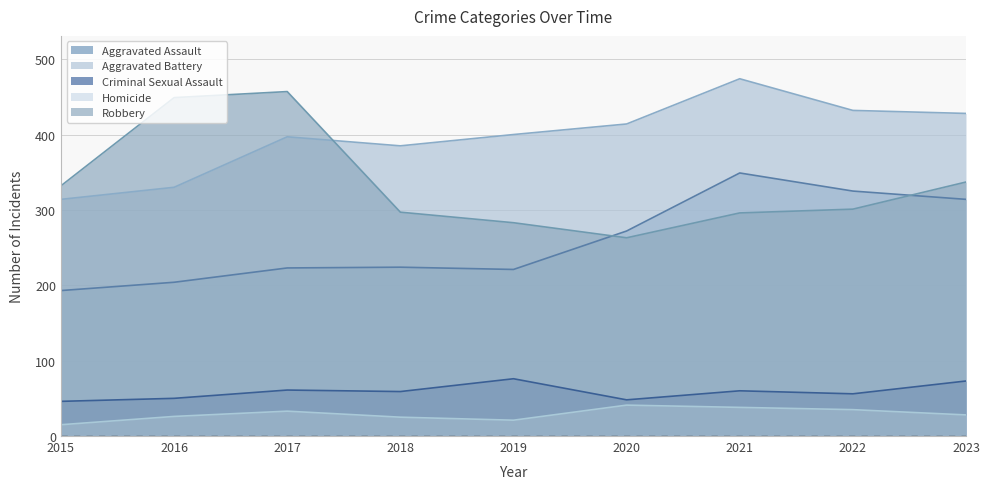

Reading left to right, extract all data points from this chart.

Aggravated Assault: 2015=193	2016=204	2017=223	2018=224	2019=221	2020=272	2021=349	2022=325	2023=314
Aggravated Battery: 2015=314	2016=330	2017=397	2018=385	2019=400	2020=414	2021=474	2022=432	2023=428
Criminal Sexual Assault: 2015=46	2016=50	2017=61	2018=59	2019=76	2020=48	2021=60	2022=56	2023=73
Homicide: 2015=15	2016=26	2017=33	2018=25	2019=21	2020=41	2021=38	2022=35	2023=28
Robbery: 2015=332	2016=449	2017=457	2018=297	2019=283	2020=263	2021=296	2022=301	2023=337